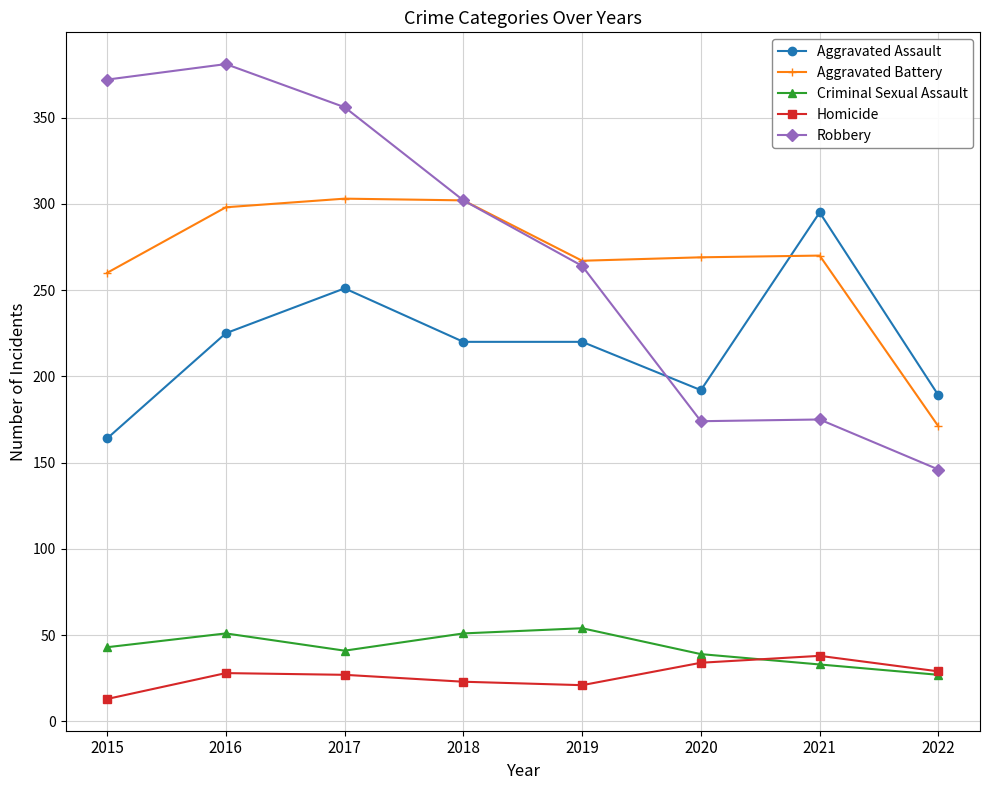

List the series in order of their peak value, lowest first.

Homicide, Criminal Sexual Assault, Aggravated Assault, Aggravated Battery, Robbery